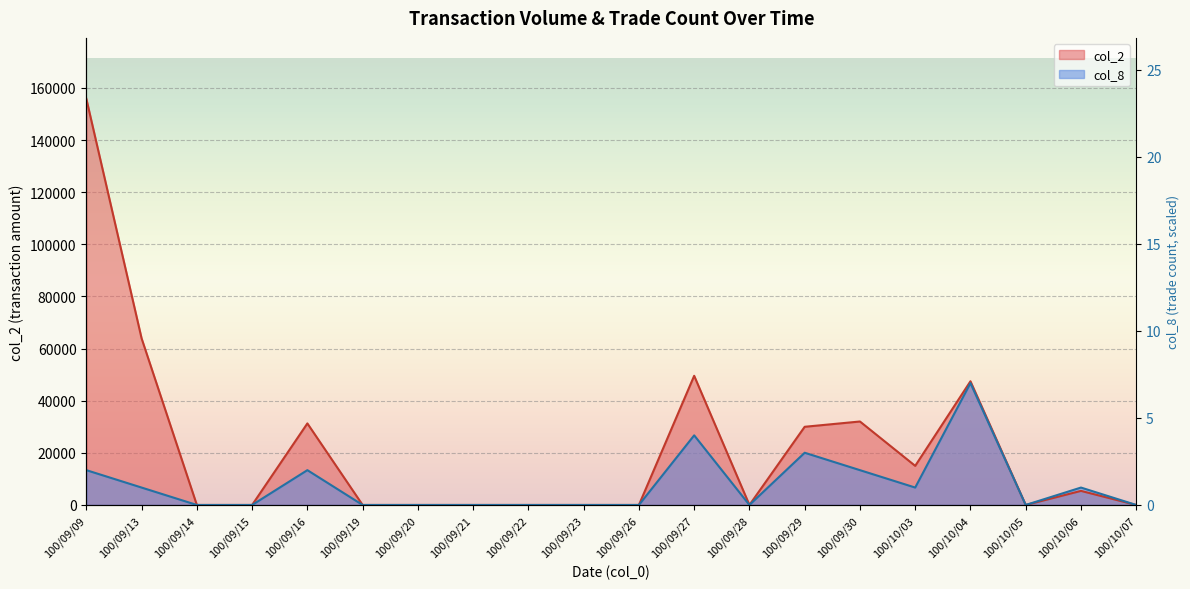

Reading right to left, extract all data points from this chart.

col_2: 100/10/07=0.0	100/10/06=5400.0	100/10/05=0.0	100/10/04=47450.0	100/10/03=15000.0	100/09/30=32020.0	100/09/29=29990.0	100/09/28=0.0	100/09/27=49550.0	100/09/26=0.0	100/09/23=0.0	100/09/22=0.0	100/09/21=0.0	100/09/20=0.0	100/09/19=0.0	100/09/16=31280.0	100/09/15=0.0	100/09/14=0.0	100/09/13=63900.0	100/09/09=155800.0
col_8: 100/10/07=0.0	100/10/06=6677.1	100/10/05=0.0	100/10/04=46740.0	100/10/03=6677.1	100/09/30=13354.3	100/09/29=20031.4	100/09/28=0.0	100/09/27=26708.6	100/09/26=0.0	100/09/23=0.0	100/09/22=0.0	100/09/21=0.0	100/09/20=0.0	100/09/19=0.0	100/09/16=13354.3	100/09/15=0.0	100/09/14=0.0	100/09/13=6677.1	100/09/09=13354.3